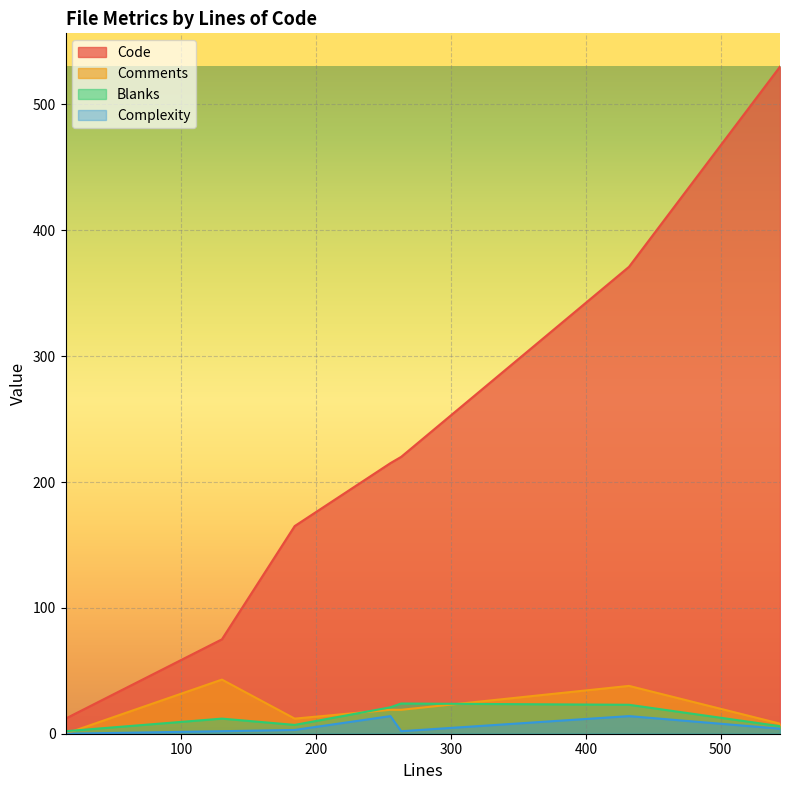

True or false: Code and Blanks cross at least once.

False